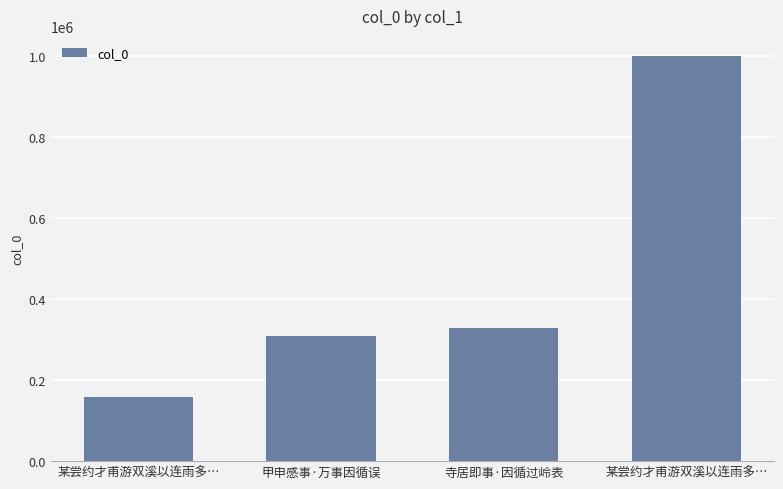

Approximately how many times larger is the value at 寺居即事·因循过岭表 compared to 某尝约才甫游双溪以连雨多…?

0.3